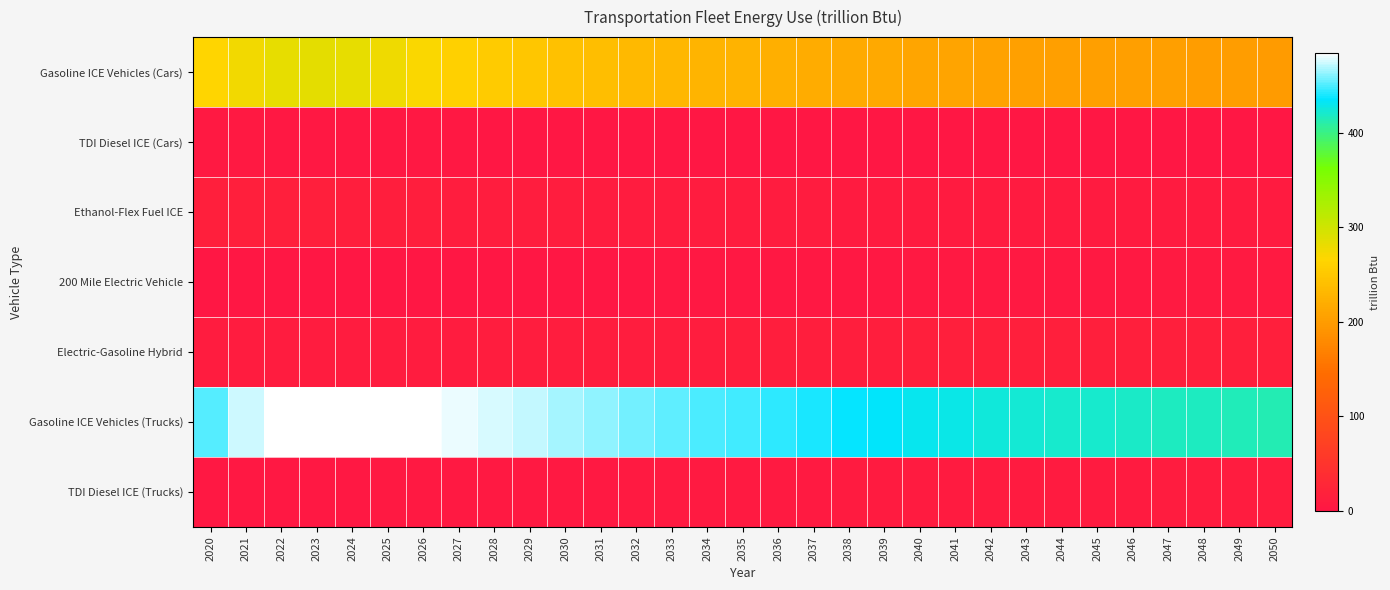

At which category is the sum across all series the highest?

2023